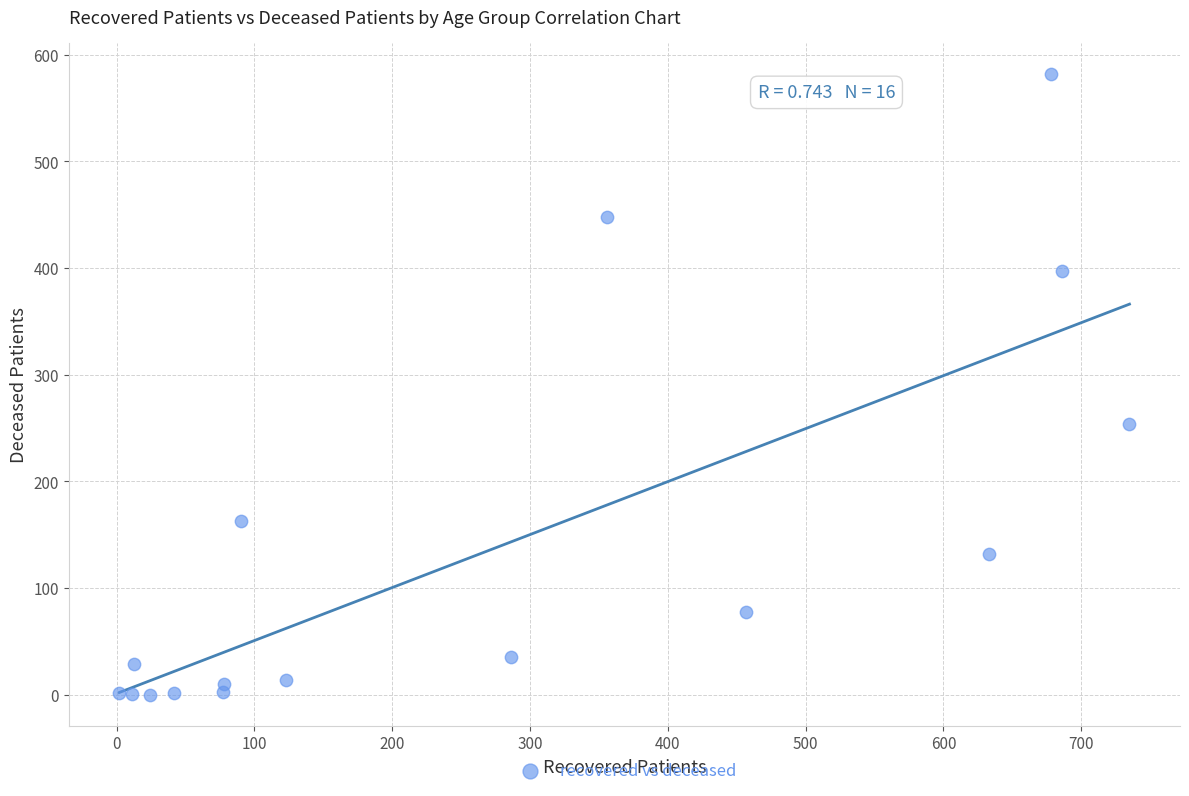

What Y value in the scatter plot is closest to 291?

254